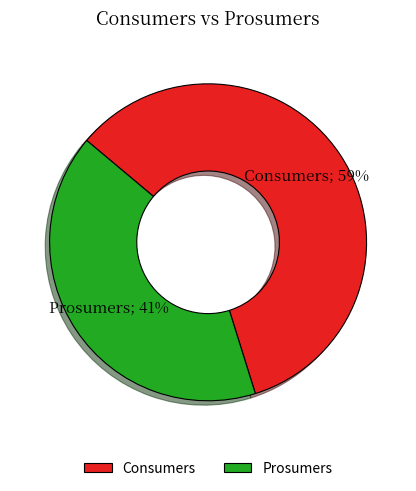

Which slice represents more than half of the pie?

Consumers